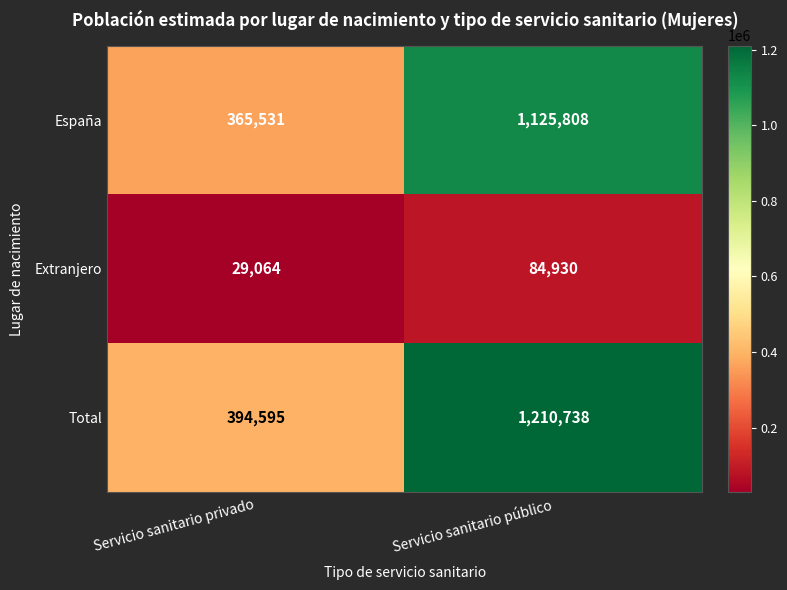

Rank the categories by Extranjero value from lowest to highest.

Servicio sanitario privado, Servicio sanitario público